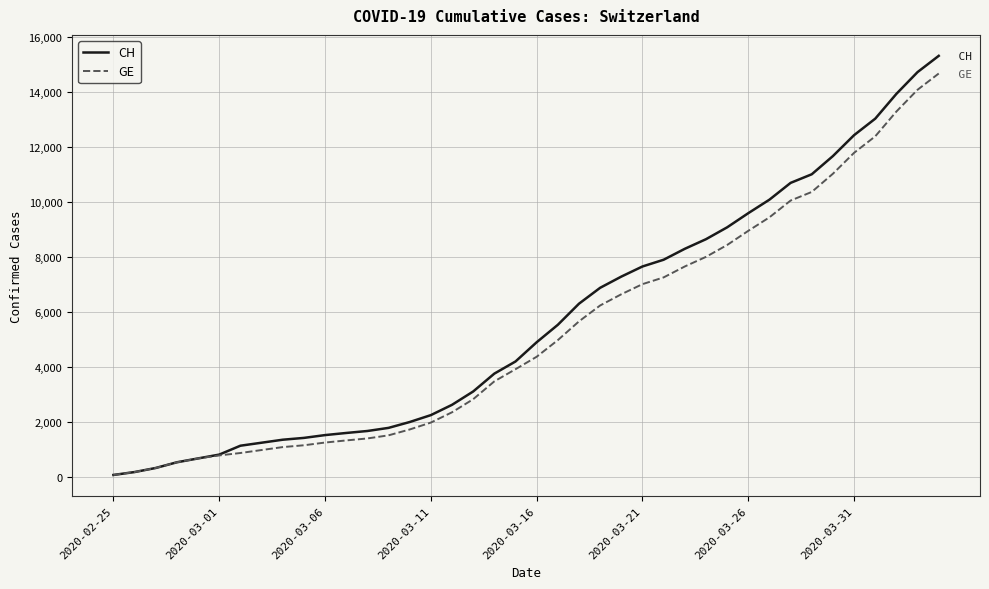

What is the greatest value displayed?

15304